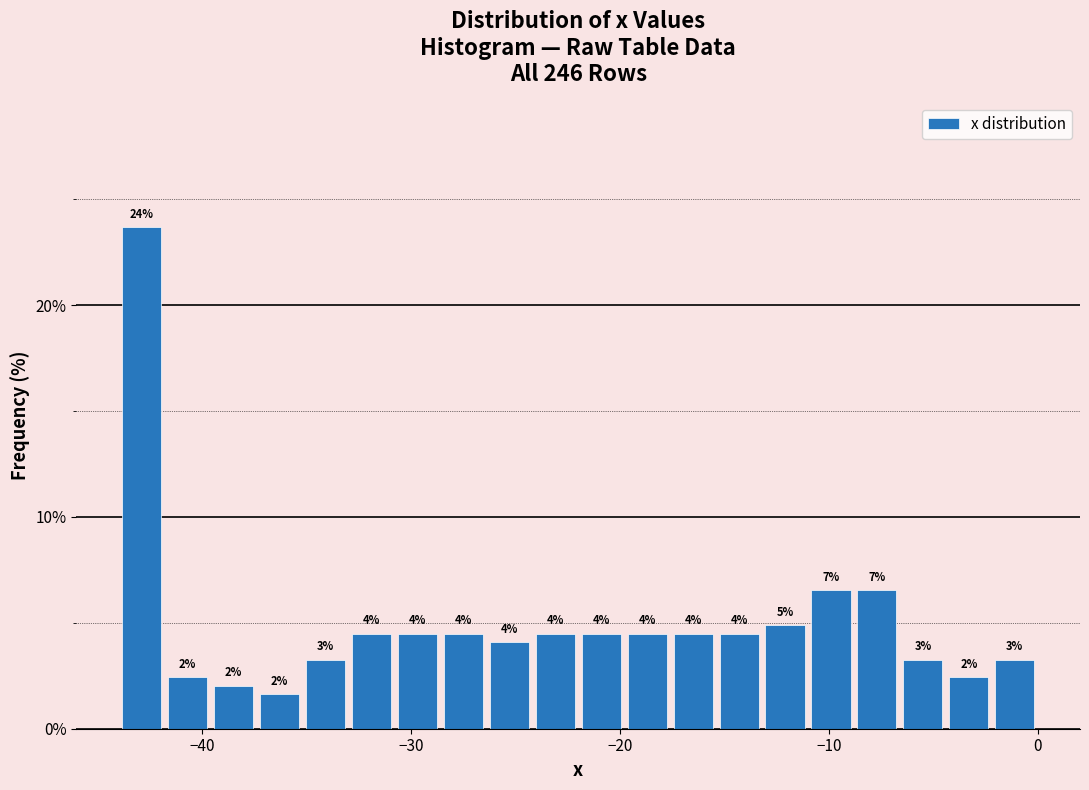

Read against the x-axis, roughly where is the centre of the tallest bar?

-43